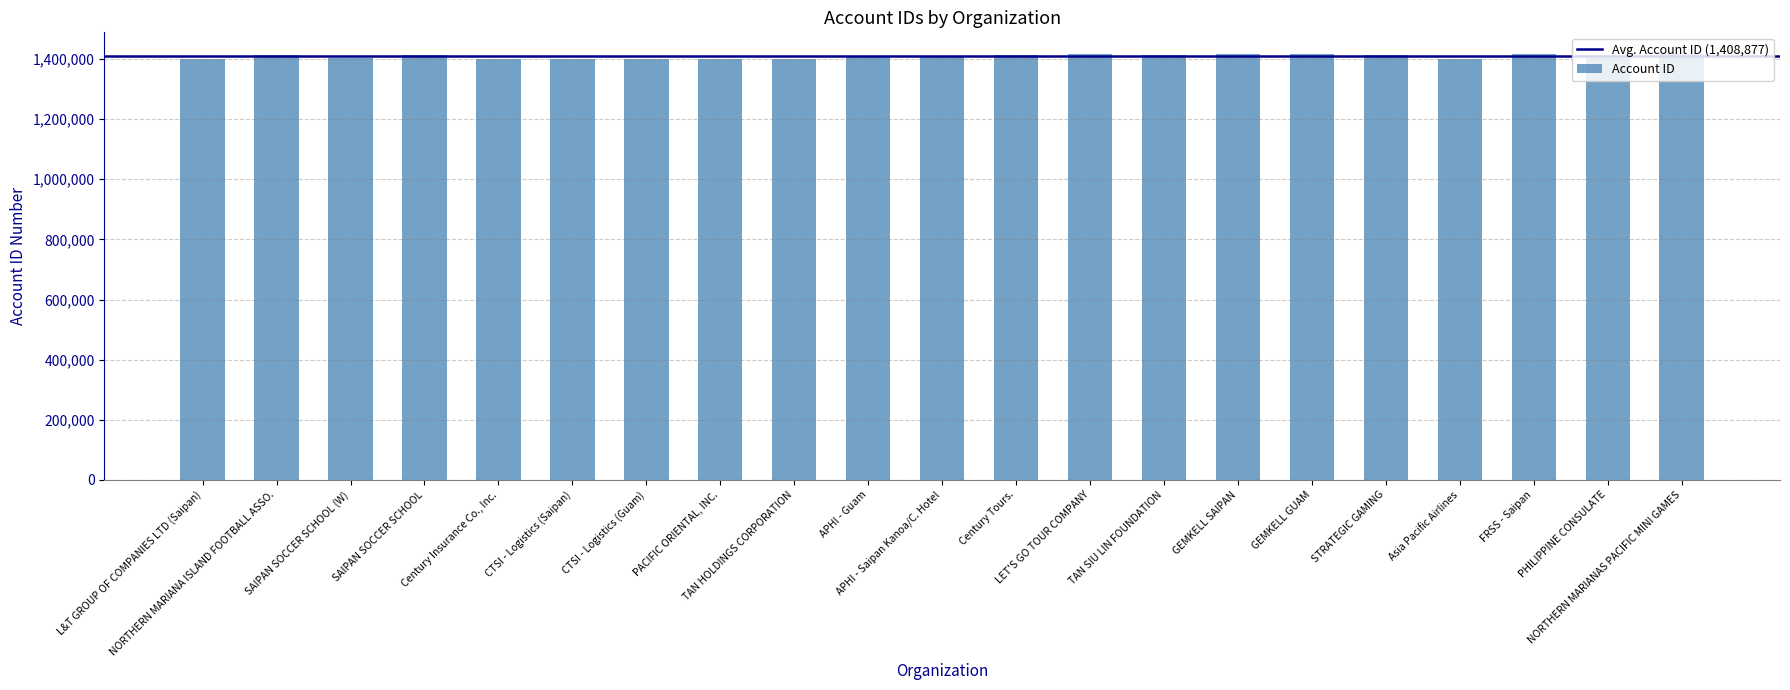

How many distinct data groups are displayed?

1